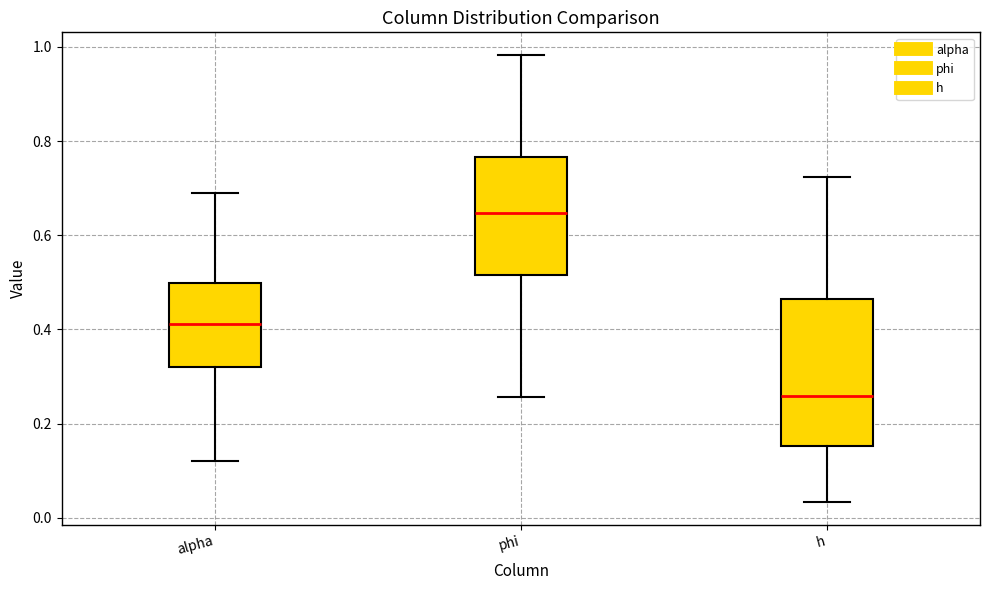

Where does the lower whisker of the box for h end on the y-axis? The values are not printed on the chart, so give them approximately, as read against the axis.

0.04